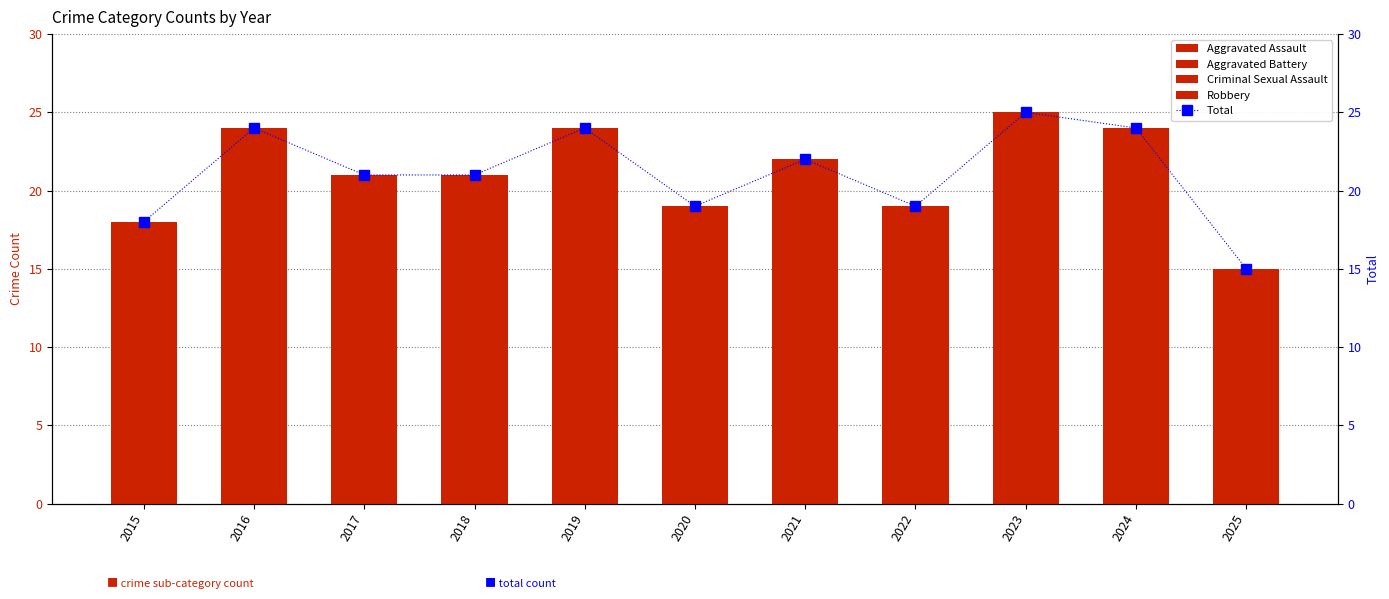

Rank the categories by Robbery value from highest to lowest.

2021, 2016, 2019, 2020, 2017, 2018, 2022, 2023, 2015, 2025, 2024